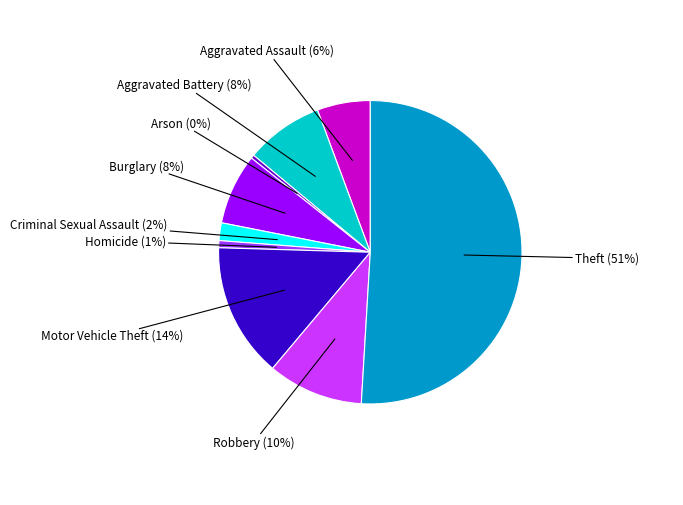

The Criminal Sexual Assault slice represents 2% of the pie. True or false?

True